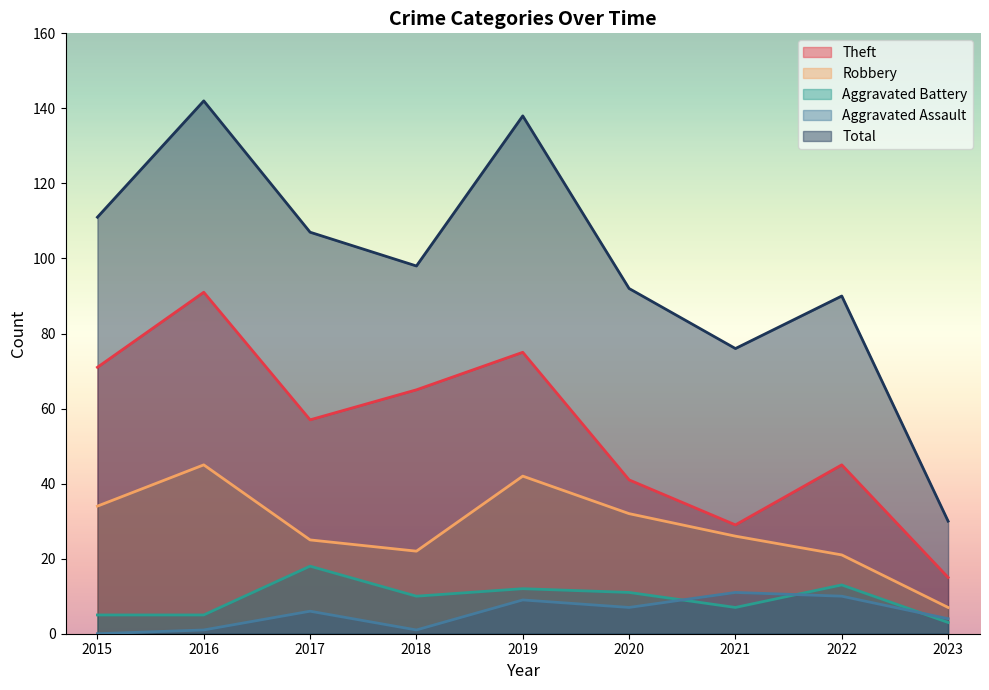

Is the value of Total at 2016 greater than the value of Aggravated Battery at 2020?

Yes